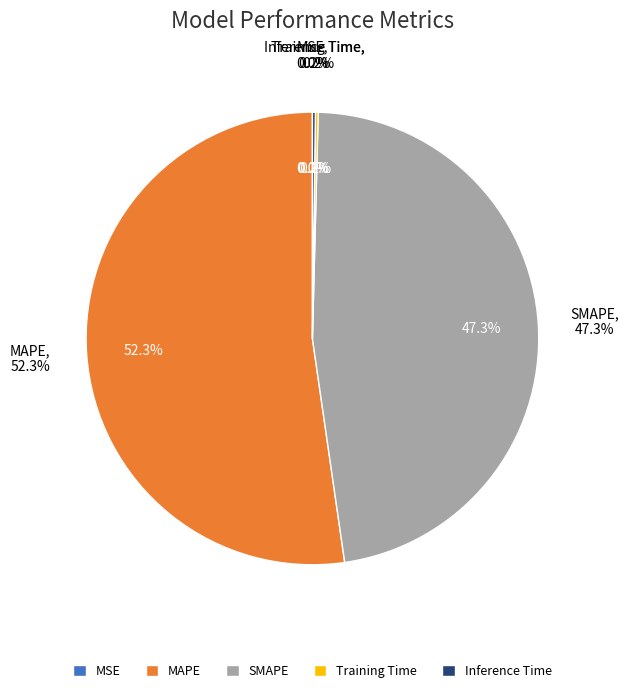

Between Inference Time and MSE, which is larger?

Inference Time